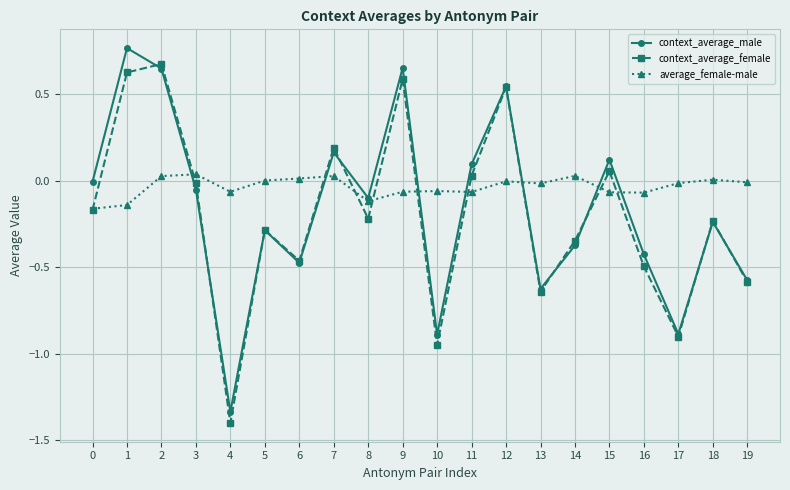

How many data points does each series have?

20